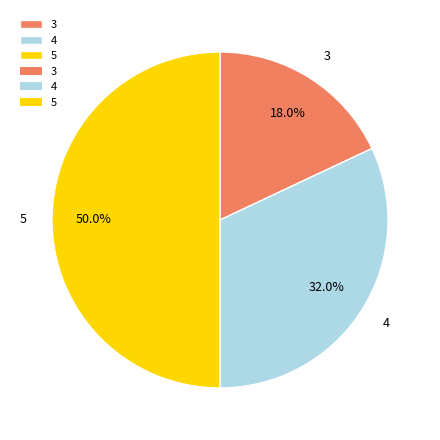

What is the largest slice in the pie chart?

5